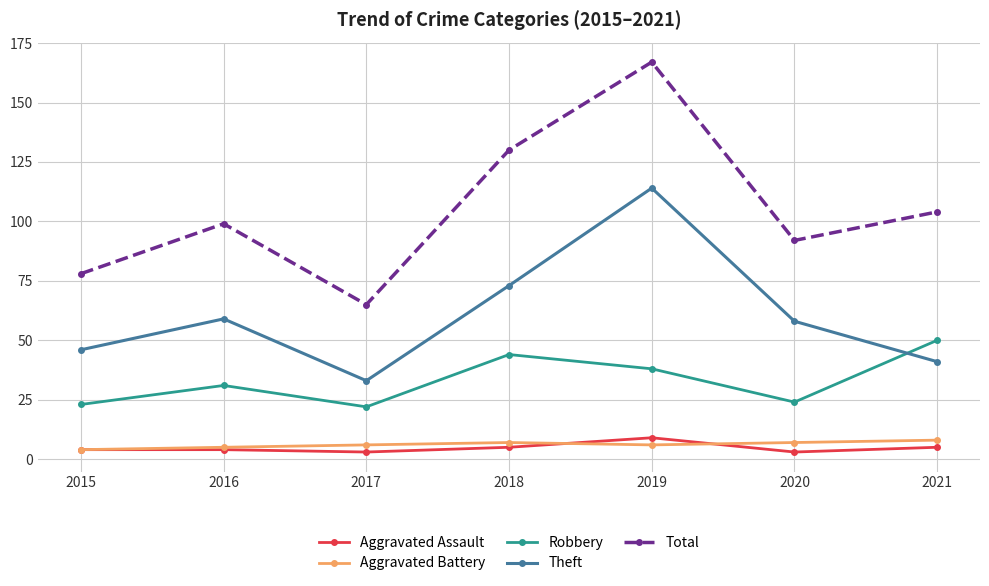

Is it true that Theft equals 114 at 2019?

True